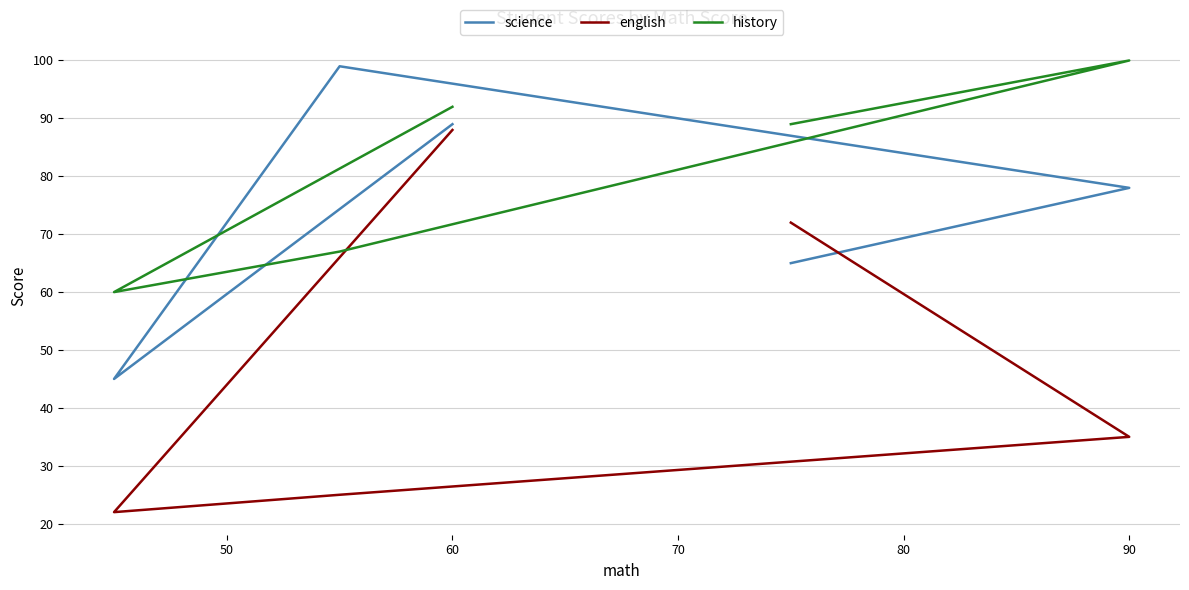

The english series shows 137 at 60. True or false?

False